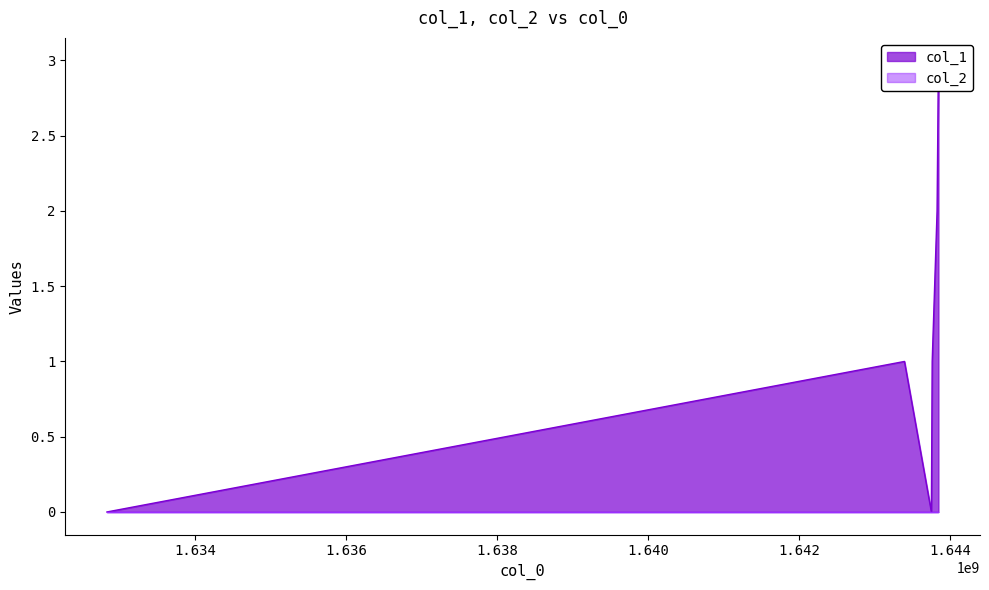

What is the change in value from 1632833100 to 1643390638?

+1